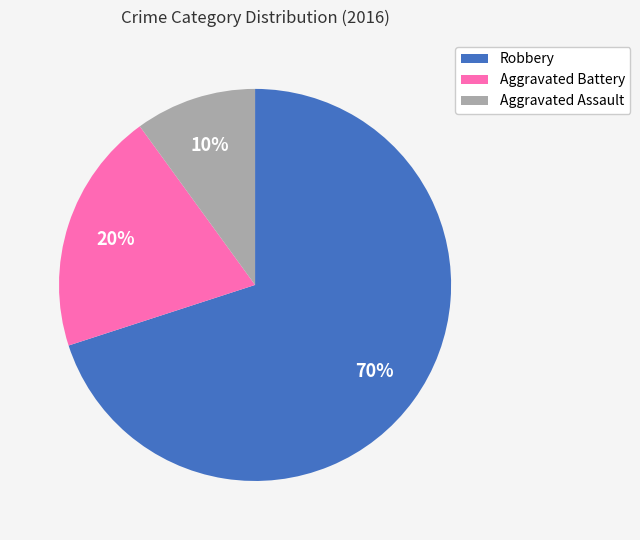

What is the ratio of the value at Aggravated Battery to the value at Robbery?

0.3